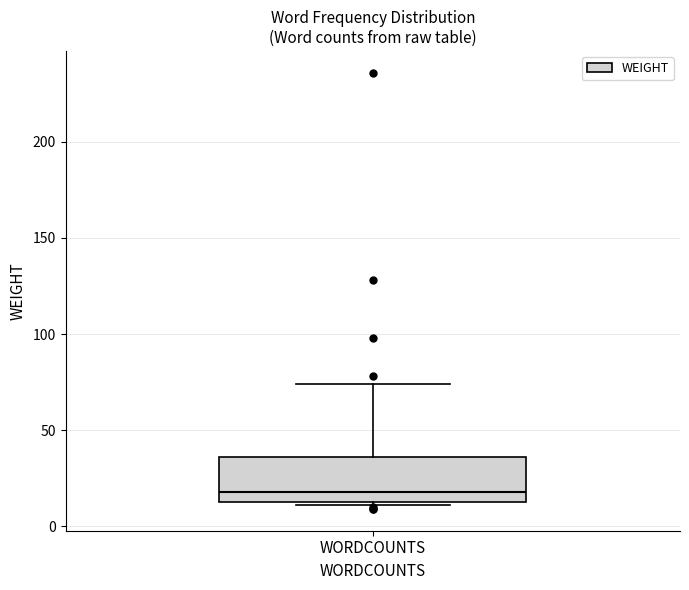

Transcribe this box plot: give where the median line is, the range the box spans, and where the two whiskers end, as read against the y-axis. The values are not printed on the chart, so give them approximately, as read against the axis.

median 20, box 15 to 35, whiskers 10 to 75